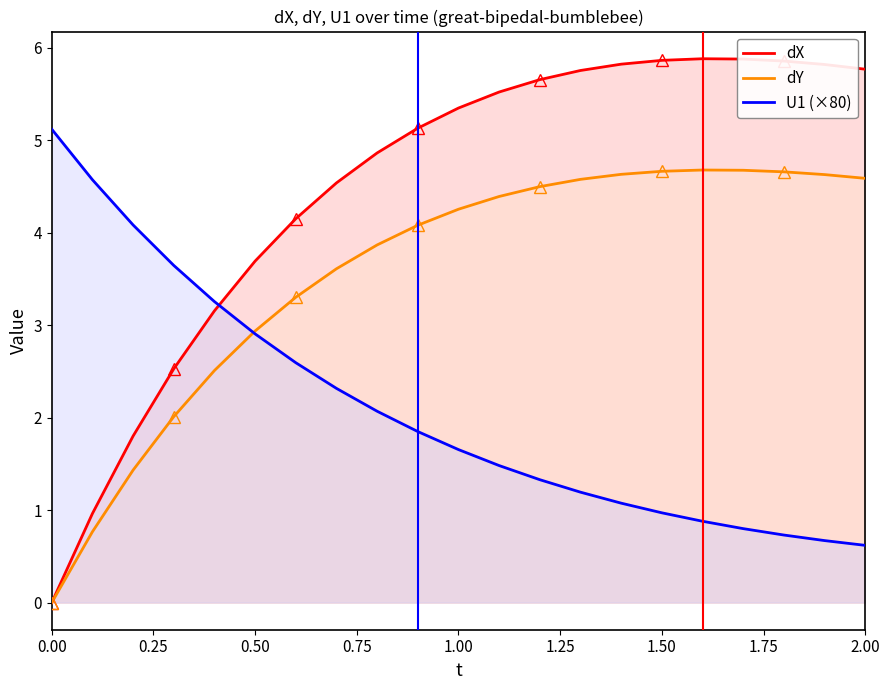

True or false: U1 (×80) and dX cross at least once.

True